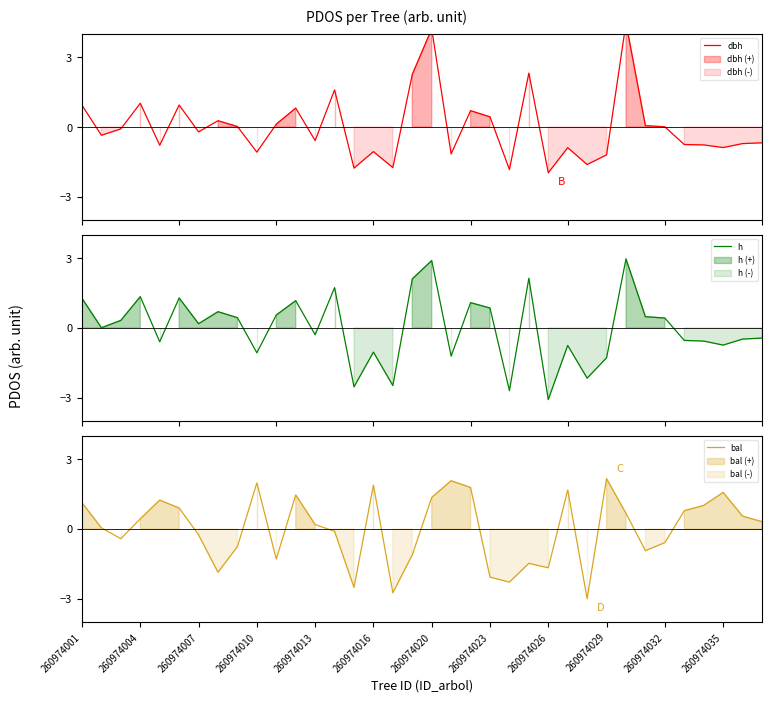

How many data points in h are above 0?

19